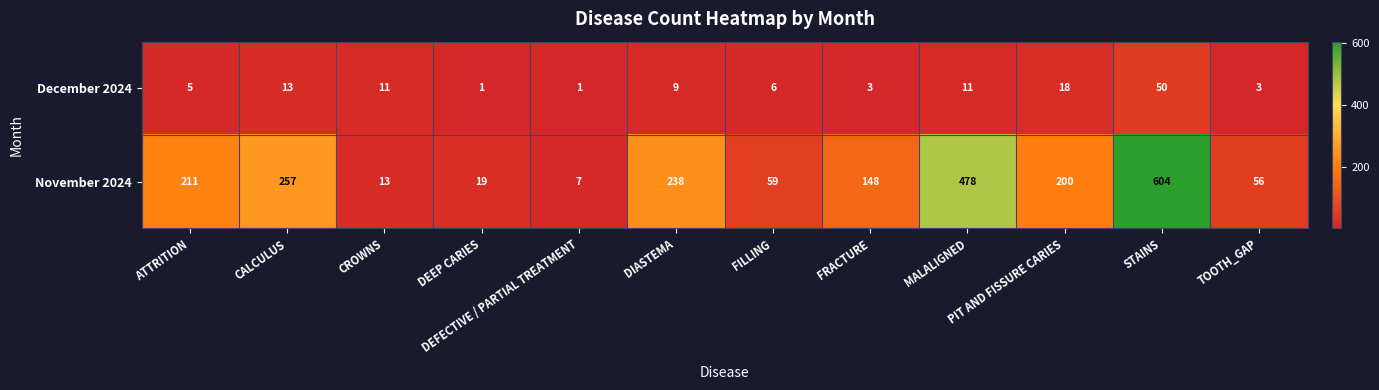

What is the sum of all November 2024 values?

2290